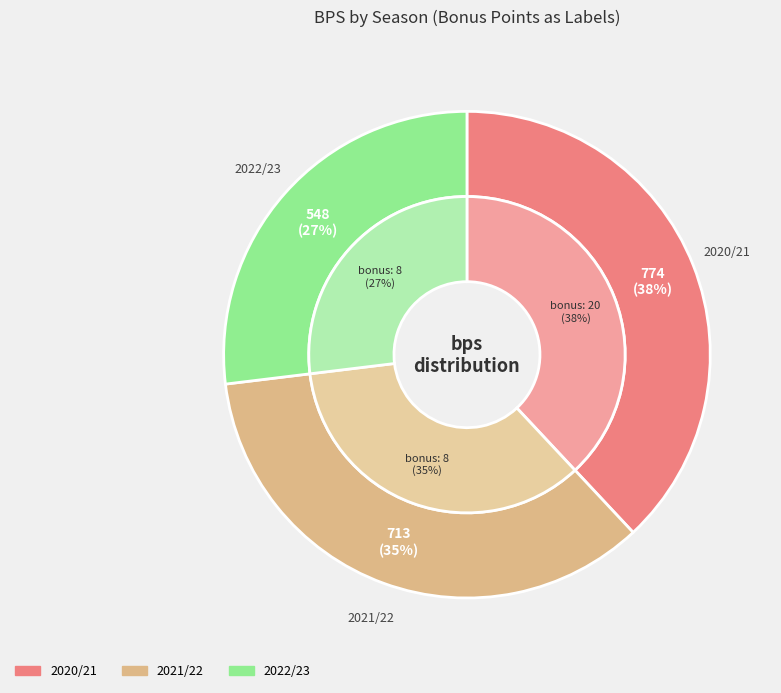

Is it true that 8 is 35% of the pie?

True